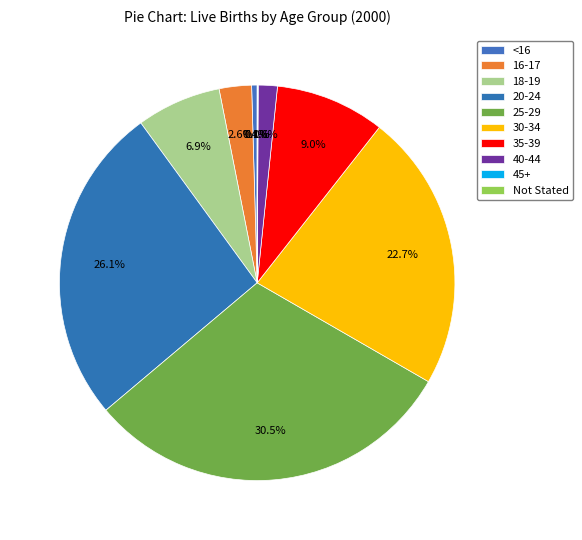

Does 25-29 account for over 50% of the chart?

No